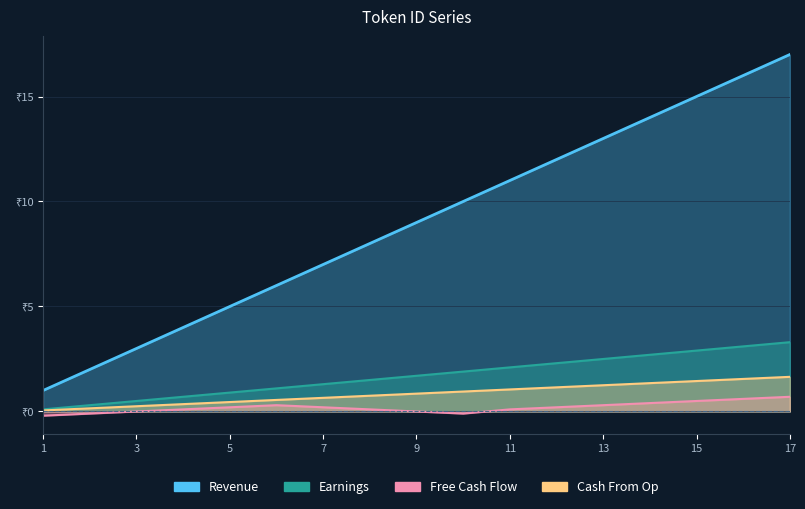

Reading left to right, what are all the values shown in this chart?

Revenue: 1.0	2.0	3.0	4.0	5.0	6.0	7.0	8.0	9.0	10.0	11.0	12.0	13.0	14.0	15.0	16.0	17.0
Earnings: 0.1	0.3	0.5	0.7	0.9	1.1	1.3	1.5	1.7	1.9	2.1	2.3	2.5	2.7	2.9	3.1	3.3
Free Cash Flow: -0.2	-0.1	0.0	0.1	0.2	0.3	0.2	0.1	0.0	-0.1	0.1	0.2	0.3	0.4	0.5	0.6	0.7
Cash From Op: 0.1	0.1	0.2	0.3	0.5	0.6	0.7	0.8	0.8	0.9	1.1	1.1	1.2	1.4	1.4	1.6	1.6